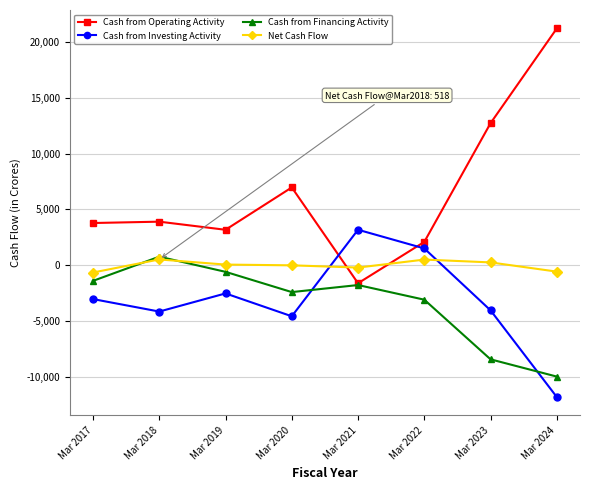

True or false: Cash from Financing Activity and Cash from Investing Activity intersect in this chart.

True